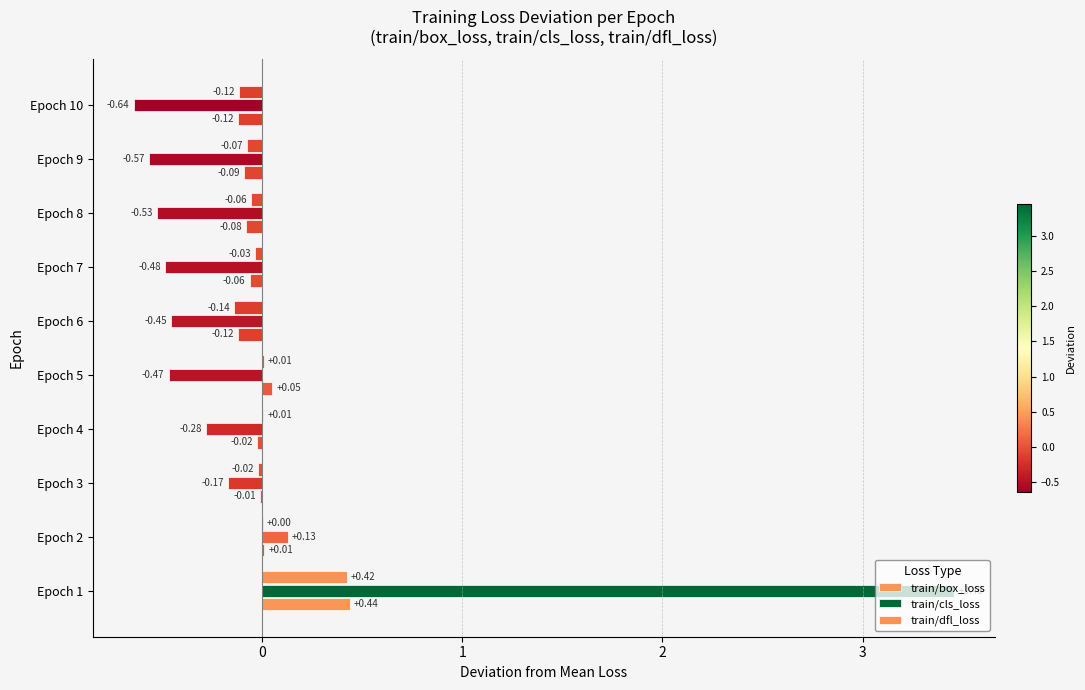

How many data points in train/box_loss are above 0?

3